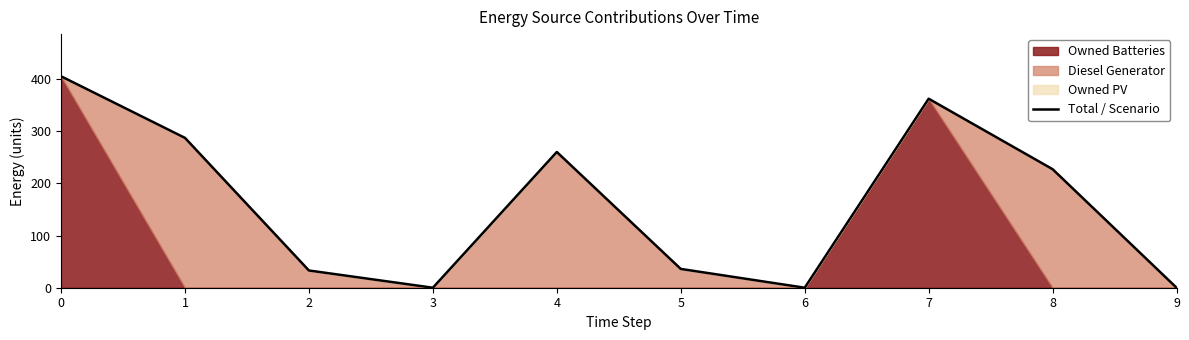

What is the difference between the second highest and minimum values?

362